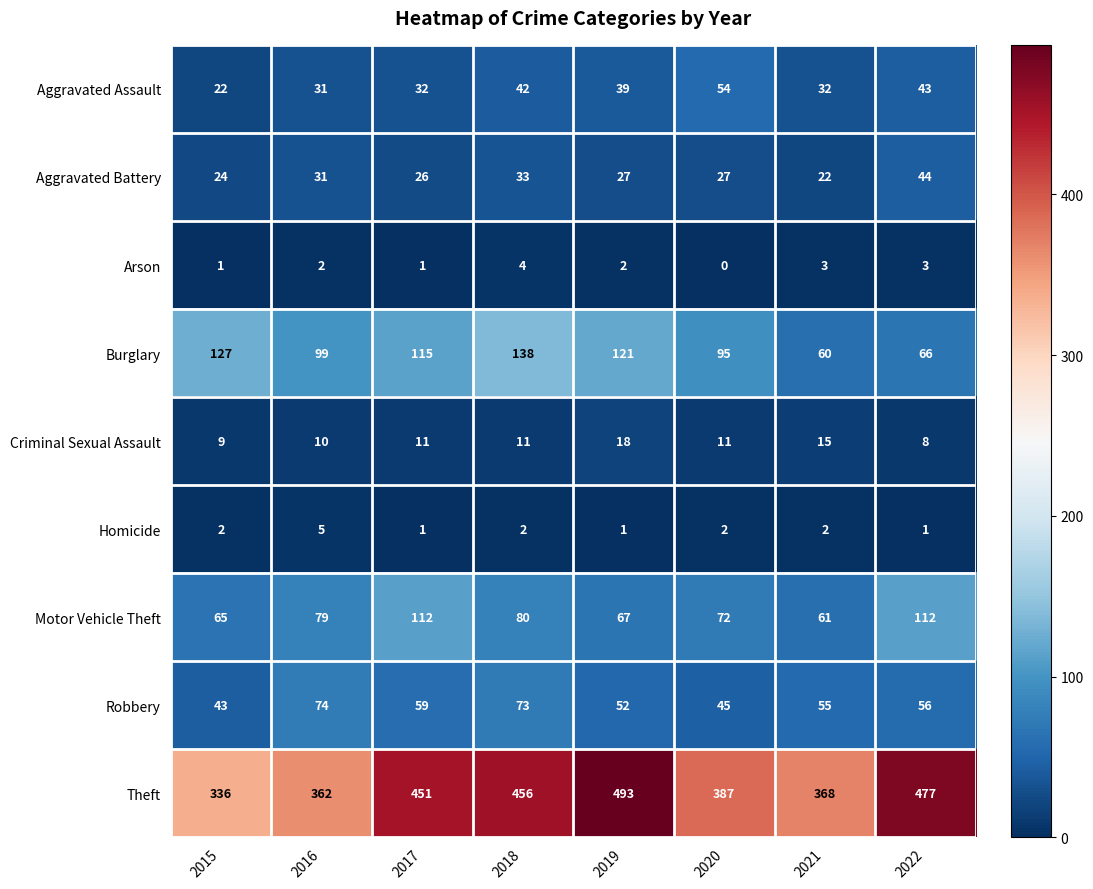

At 2019, list the series in order from largest to smallest.

Theft, Burglary, Motor Vehicle Theft, Robbery, Aggravated Assault, Aggravated Battery, Criminal Sexual Assault, Arson, Homicide